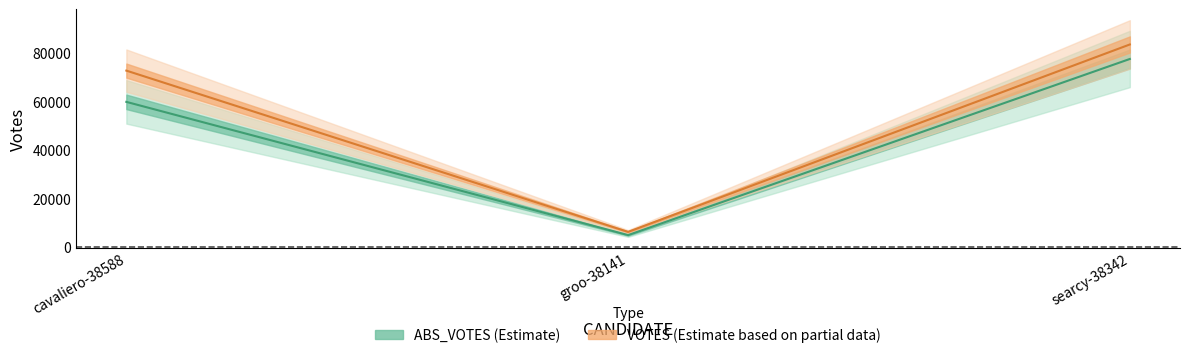

At which label is the value closest to 41229?

cavaliero-38588